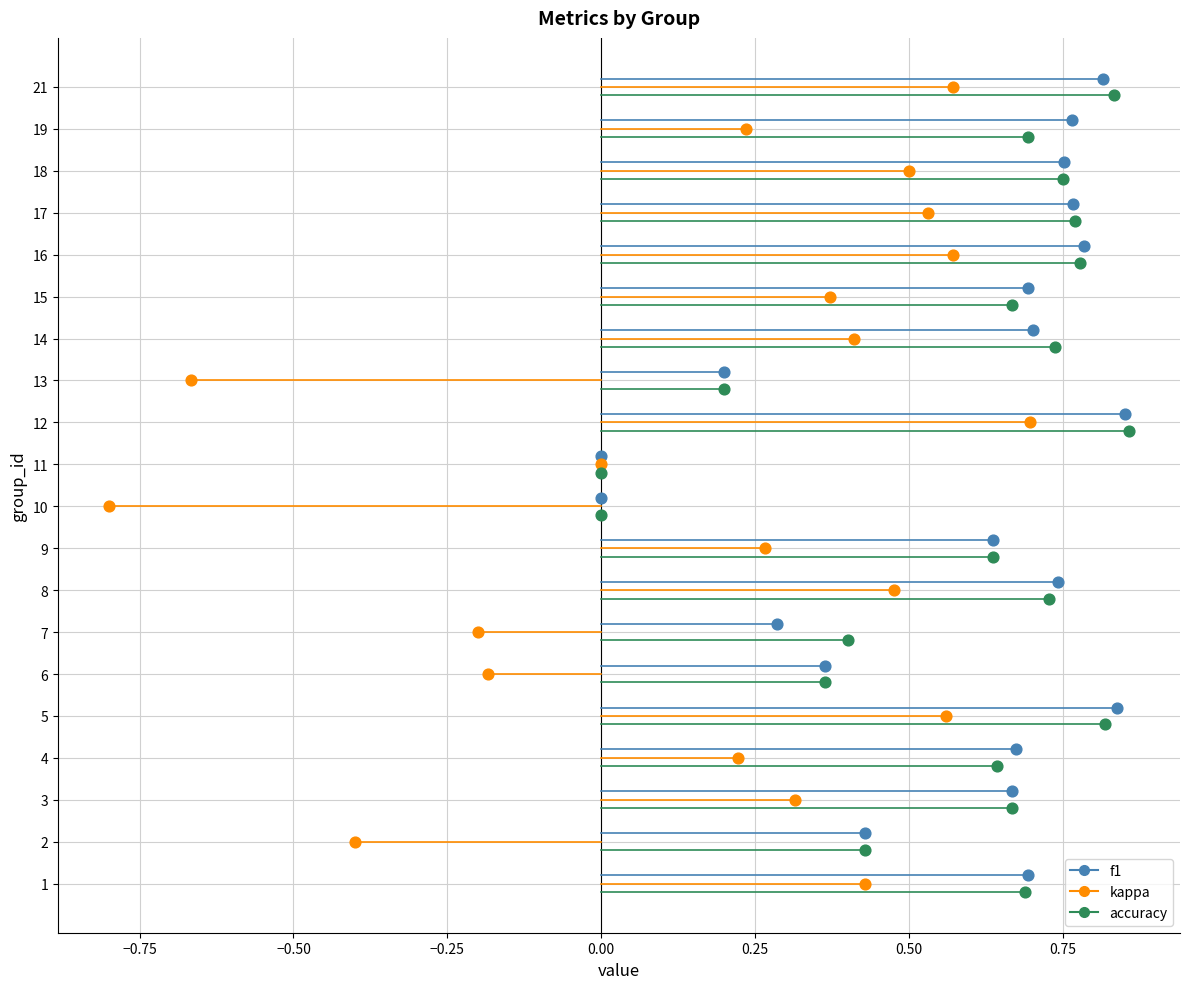

Which series has the largest total across all categories?

f1